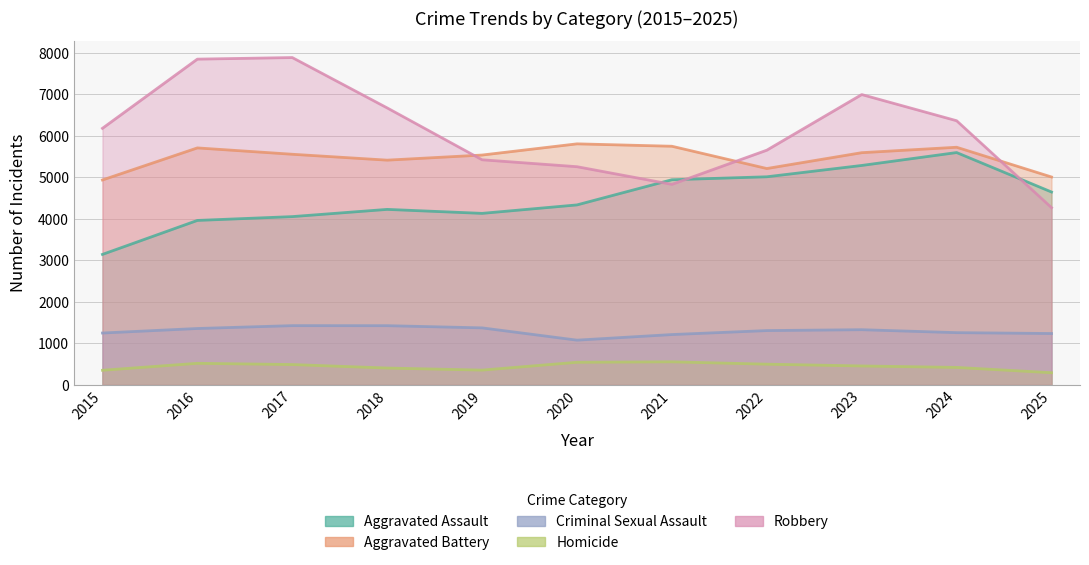

Which category has the highest value across all series?

2017